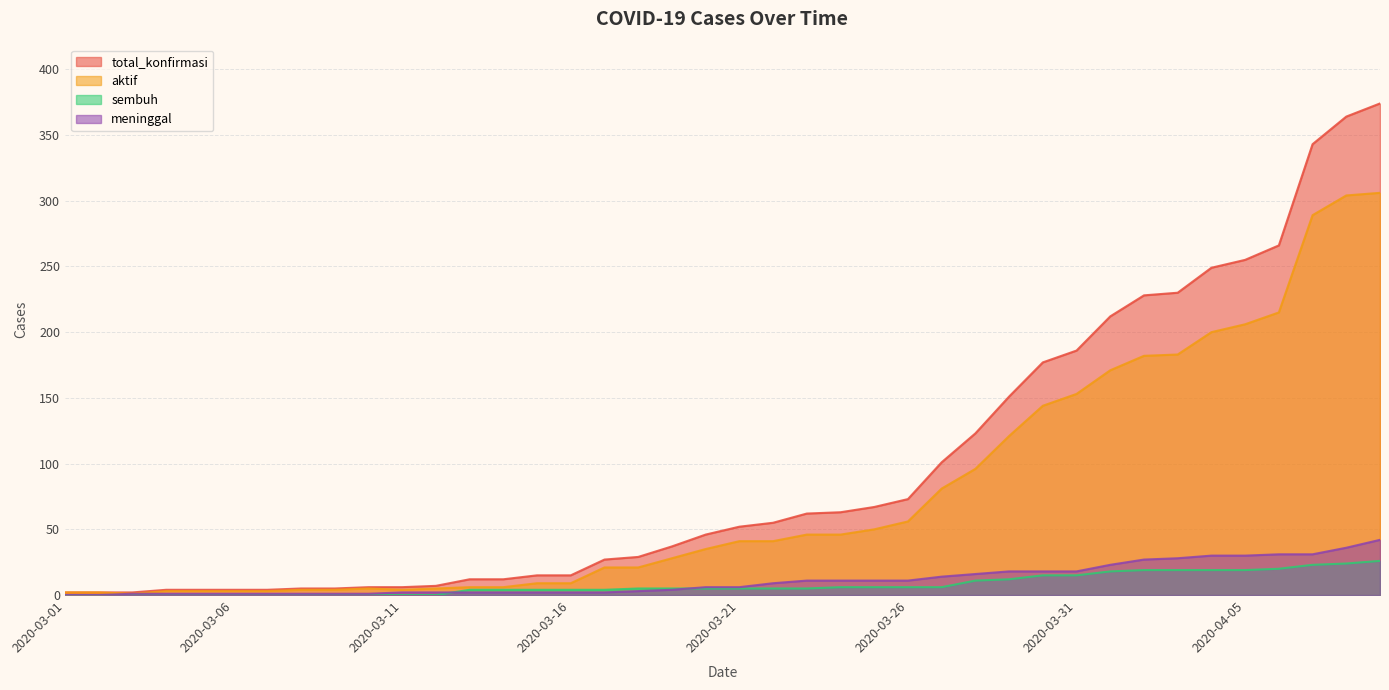

Which series has the largest total across all categories?

total_konfirmasi